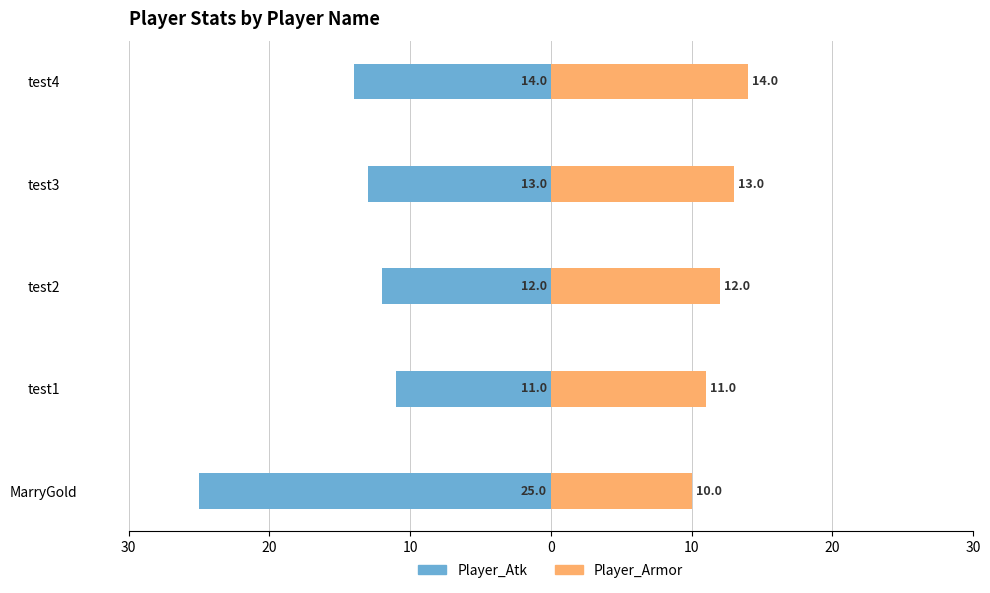

Between MarryGold and test2, which series saw the biggest shift?

Player_Atk